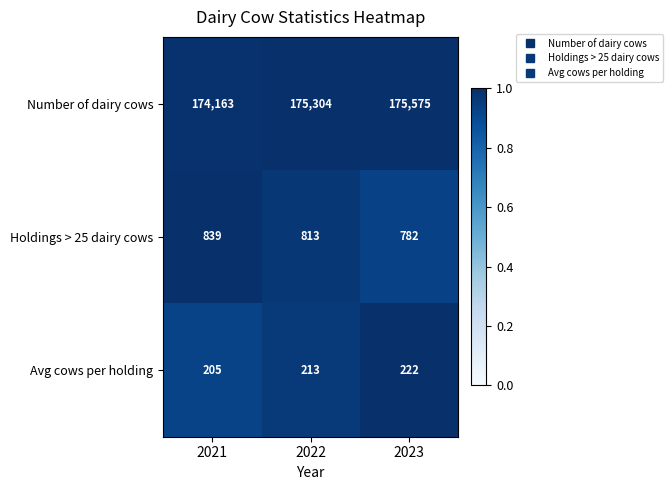

At 2023, list the series in order from largest to smallest.

Number of dairy cows, Holdings > 25 dairy cows, Avg cows per holding